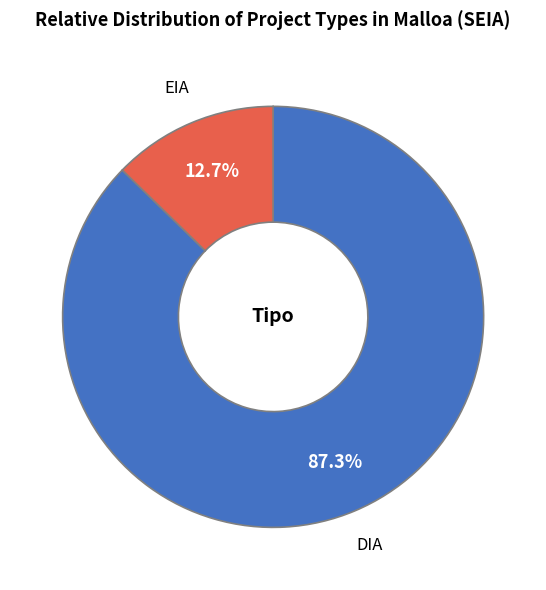

Does any single category account for the majority?

Yes